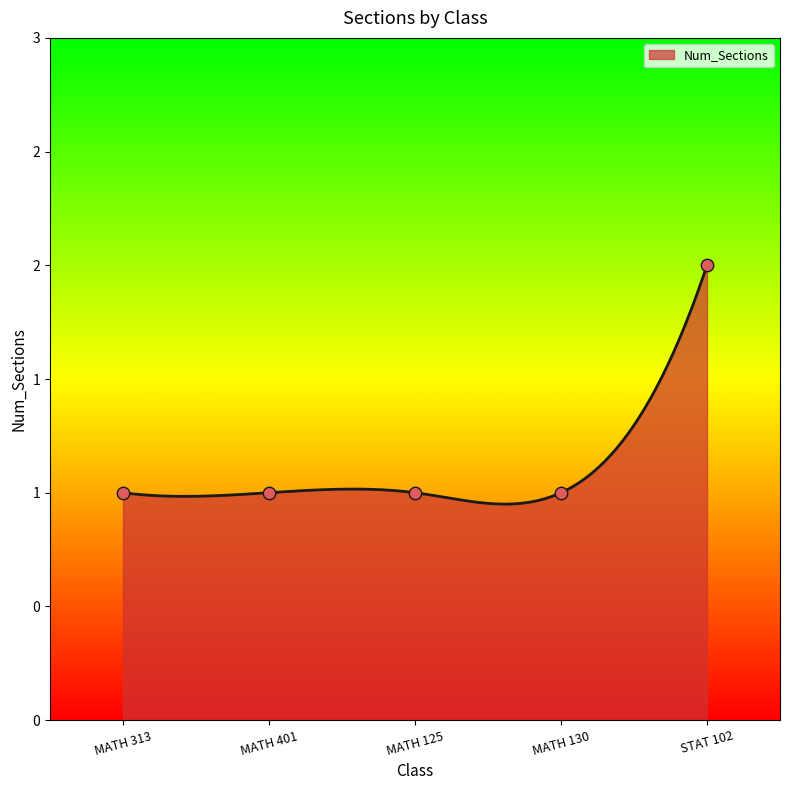

Between MATH 401 and STAT 102, which is larger?

STAT 102